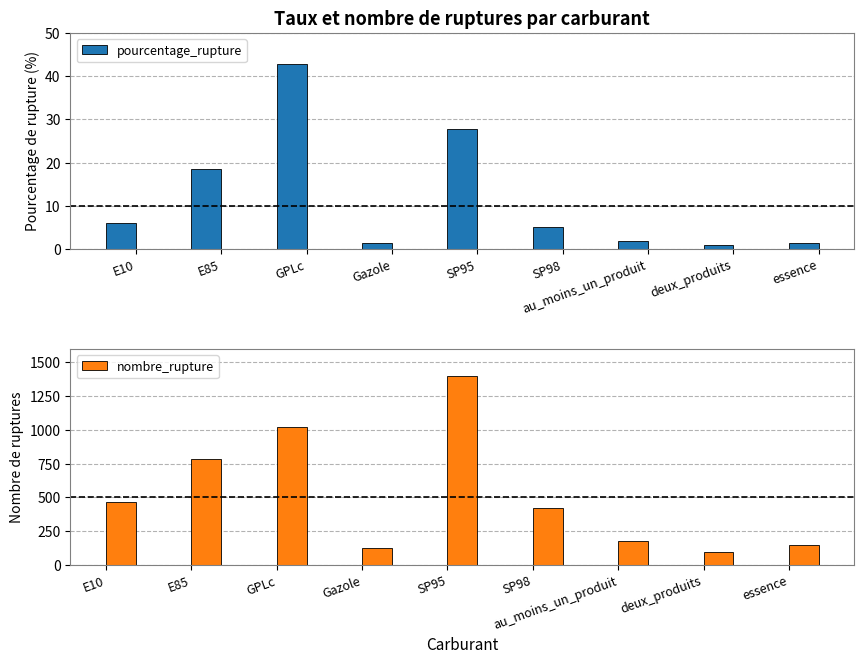

True or false: nombre_rupture has a value of 129.0 at Gazole.

True